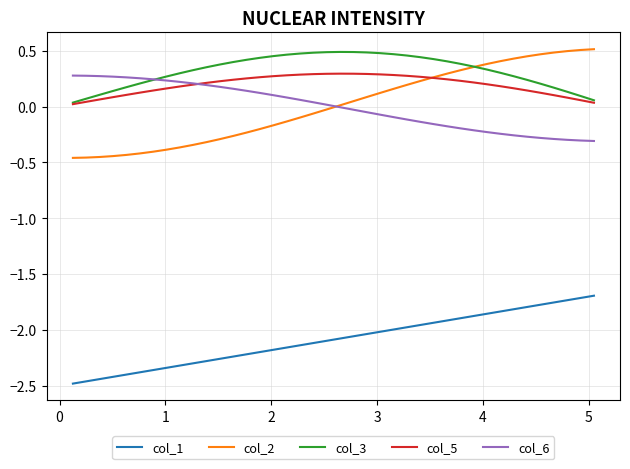

True or false: col_1 and col_5 intersect in this chart.

False